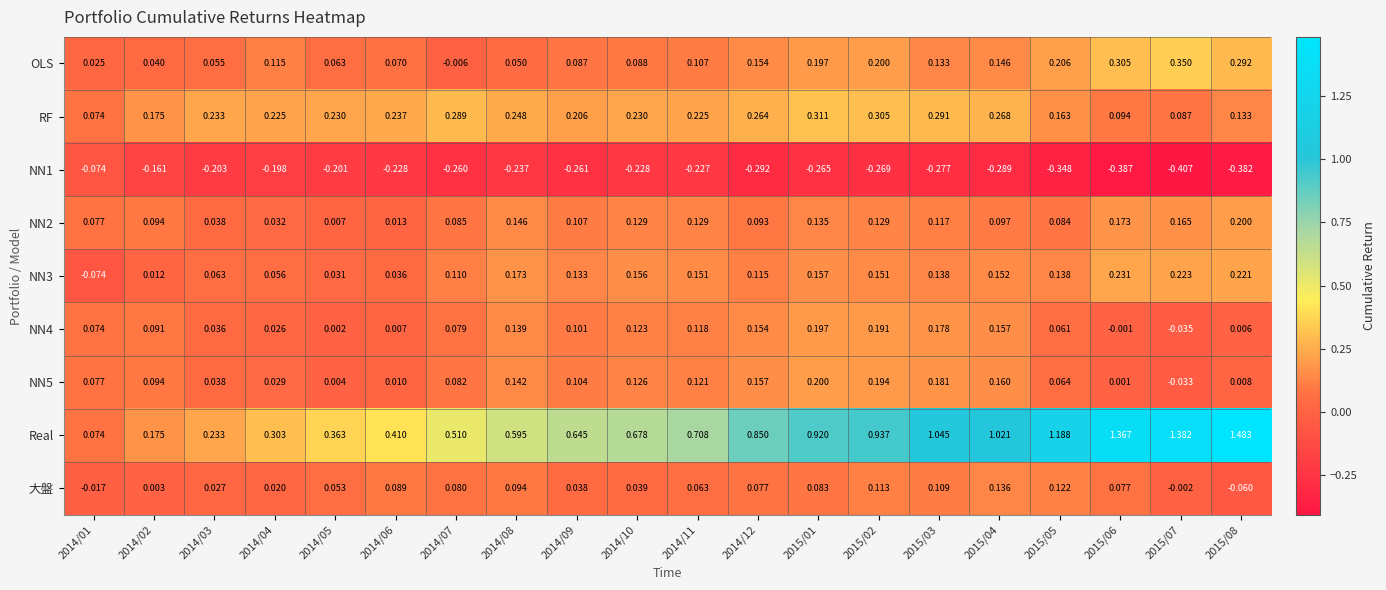

Which series has the largest range (max minus min)?

Real